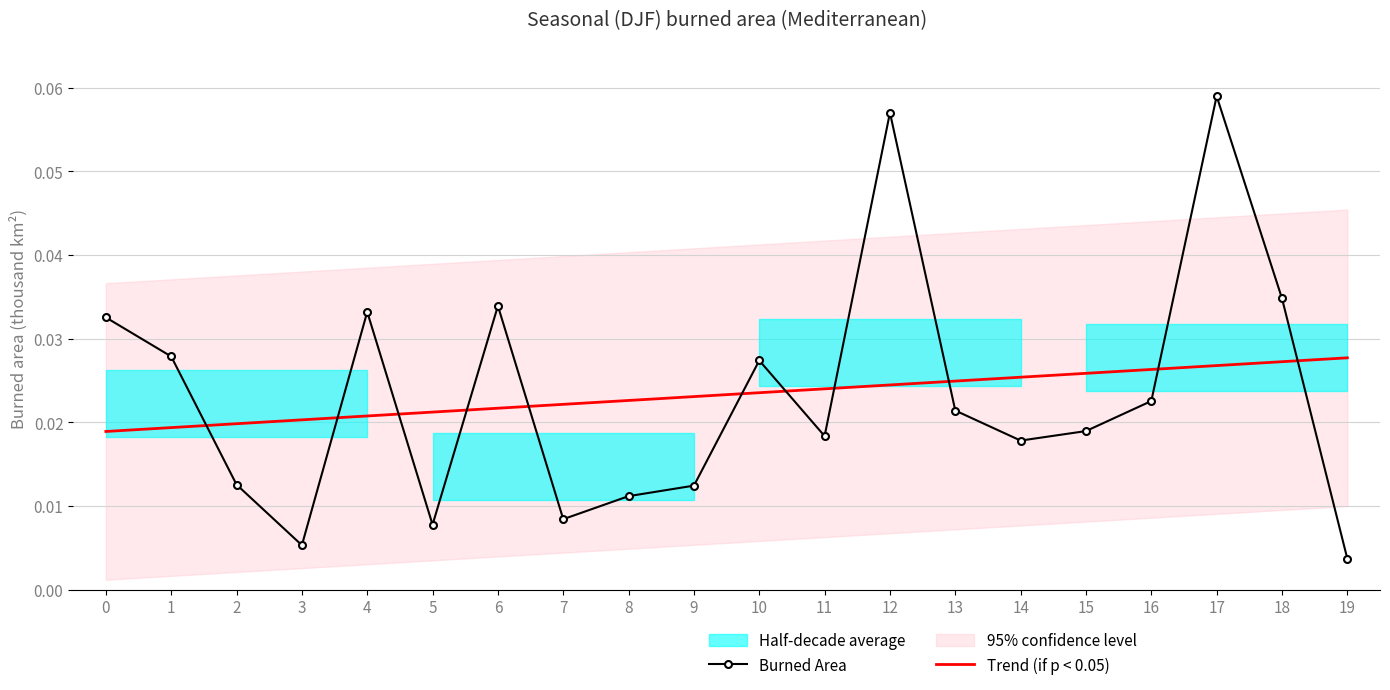

Where is Burned Area nearest to the value 0?

19